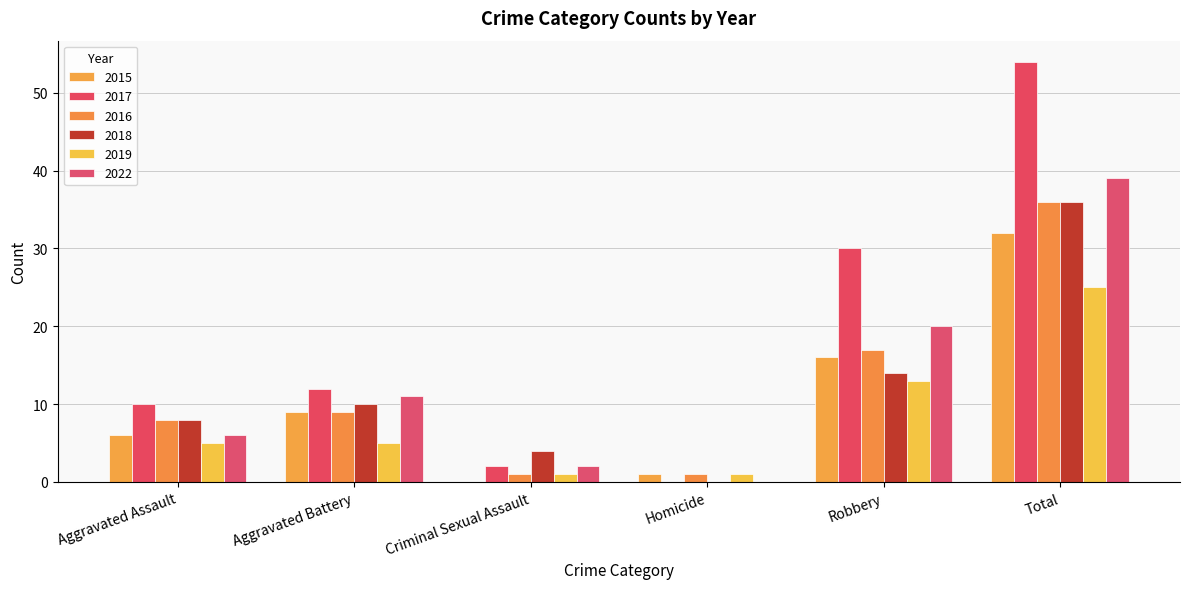

Count the number of data series in this chart.

6